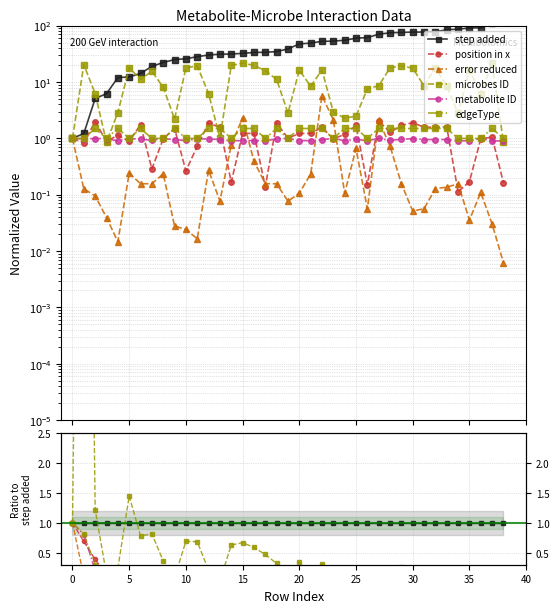

How many interior local peaks does the error reduced series have?

10